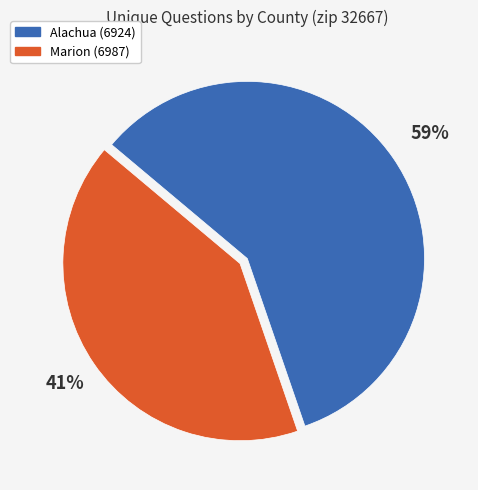

Which category has the smallest portion of the pie?

Marion (6987)